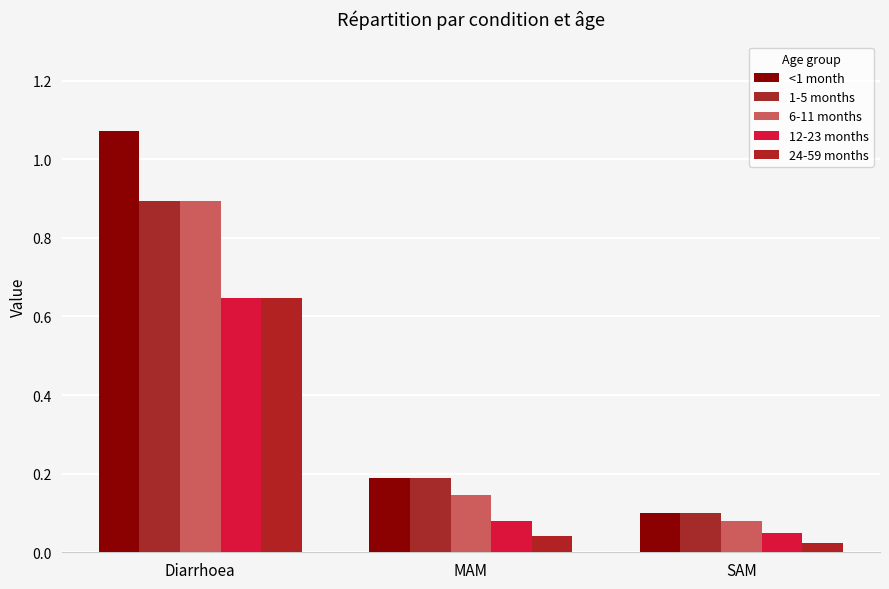

Does the chart contain any negative values?

No